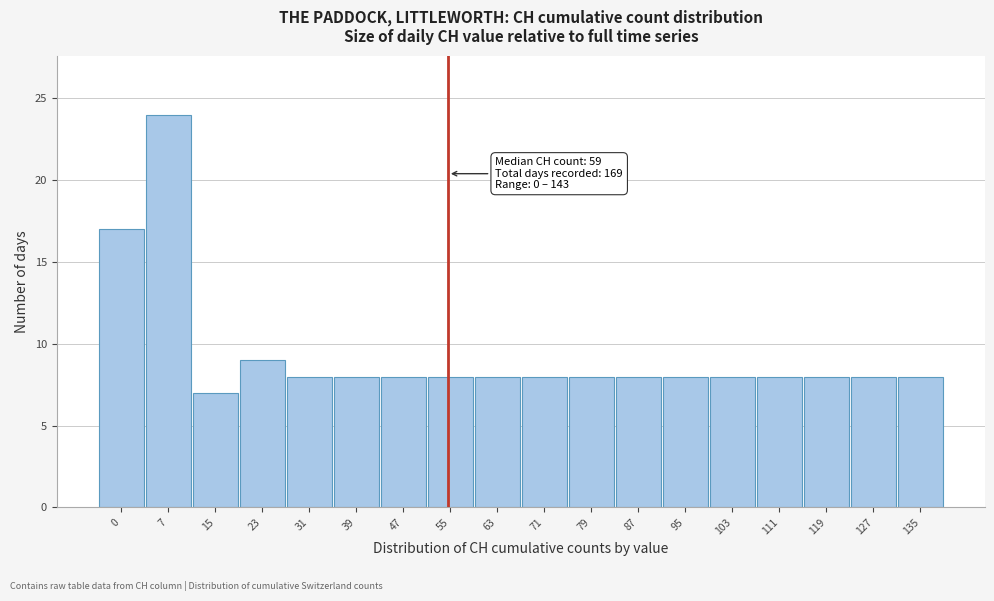

Reading right to left, list all the values displayed in this chart.

135=8	127=8	119=8	111=8	103=8	95=8	87=8	79=8	71=8	63=8	55=8	47=8	39=8	31=8	23=9	15=7	7=24	0=17